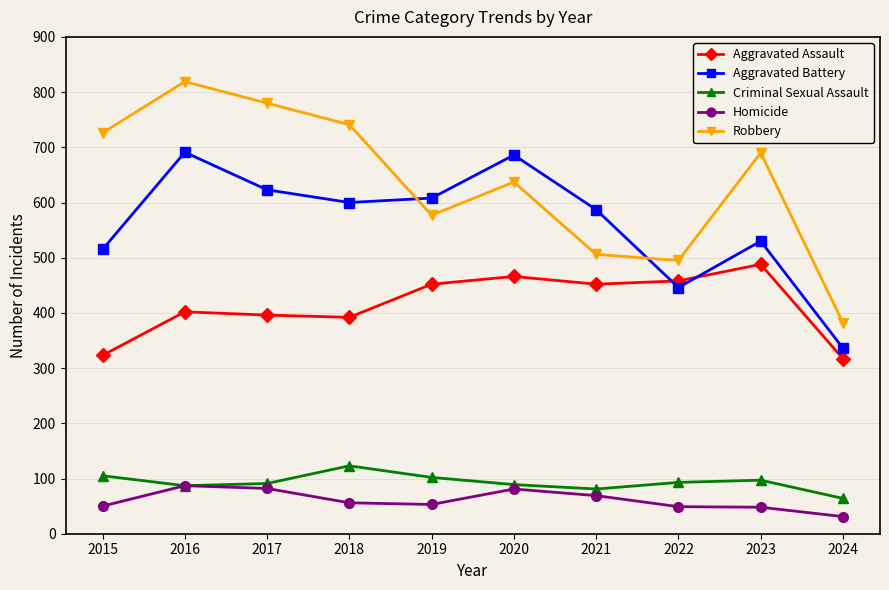

List the series in order of their peak value, lowest first.

Homicide, Criminal Sexual Assault, Aggravated Assault, Aggravated Battery, Robbery